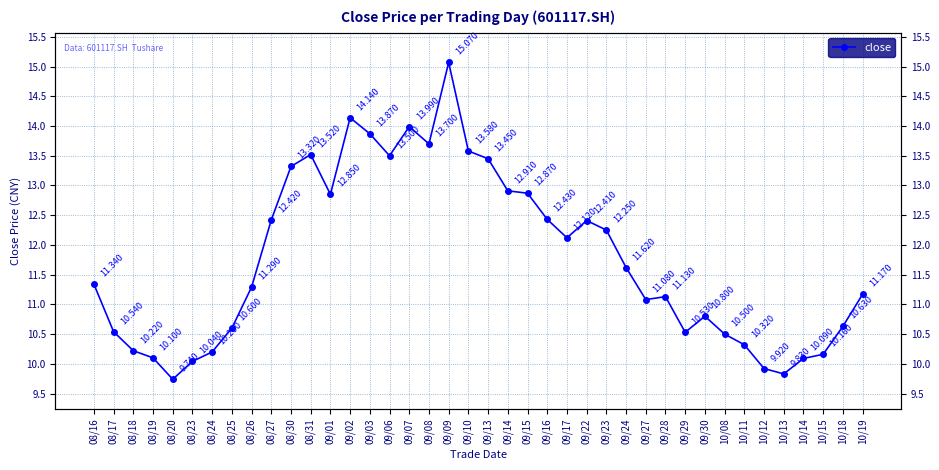

Reading right to left, list all the values displayed in this chart.

10/19=11.2	10/18=10.6	10/15=10.2	10/14=10.1	10/13=9.8	10/12=9.9	10/11=10.3	10/08=10.5	09/30=10.8	09/29=10.5	09/28=11.1	09/27=11.1	09/24=11.6	09/23=12.2	09/22=12.4	09/17=12.1	09/16=12.4	09/15=12.9	09/14=12.9	09/13=13.4	09/10=13.6	09/09=15.1	09/08=13.7	09/07=14.0	09/06=13.5	09/03=13.9	09/02=14.1	09/01=12.8	08/31=13.5	08/30=13.3	08/27=12.4	08/26=11.3	08/25=10.6	08/24=10.2	08/23=10.0	08/20=9.7	08/19=10.1	08/18=10.2	08/17=10.5	08/16=11.3